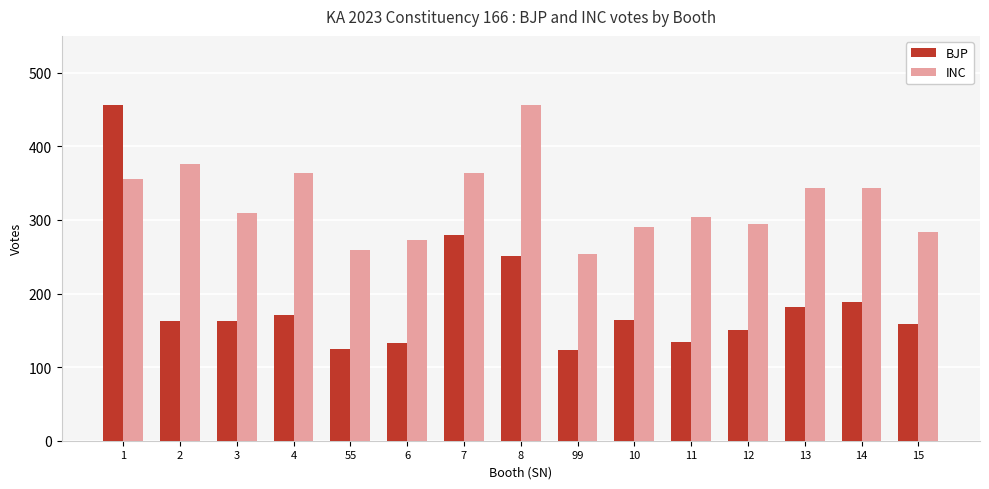

At 2, list the series in order from smallest to largest.

BJP, INC